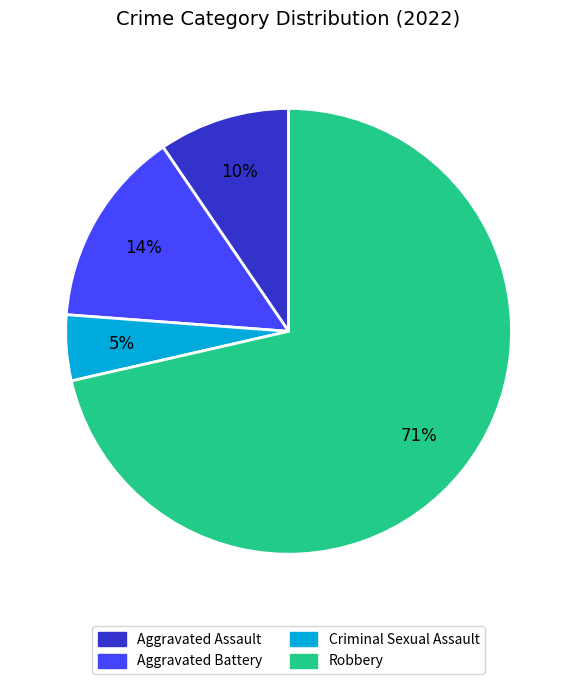

Which category has the biggest portion of the pie?

Robbery